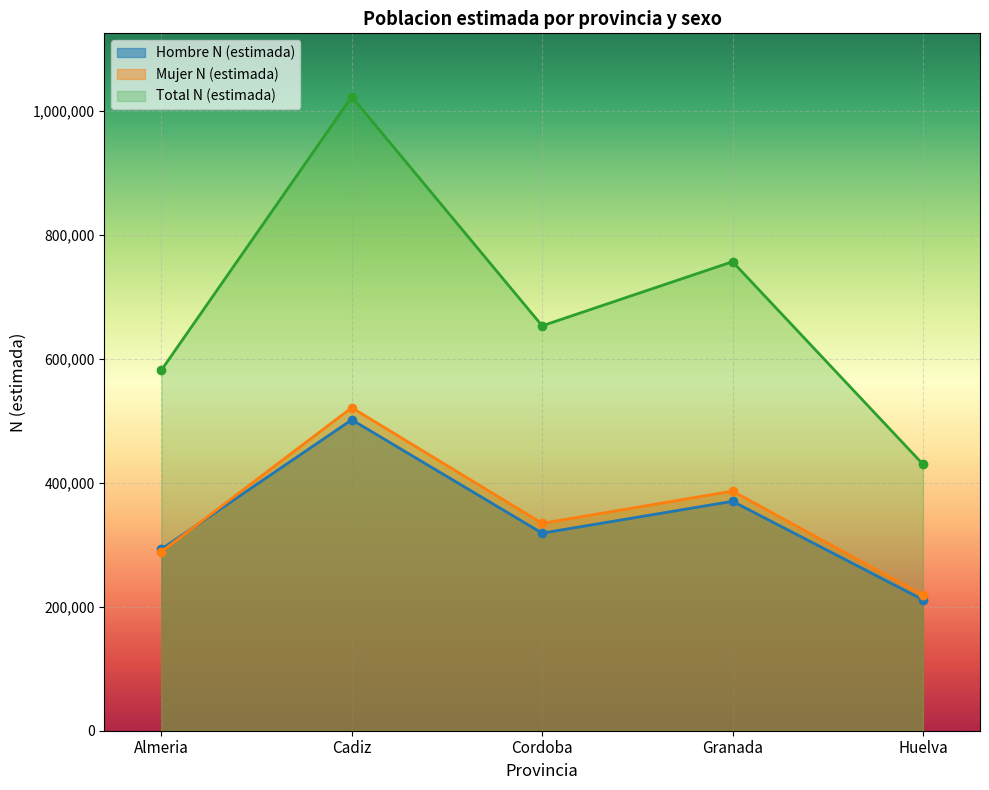

What is the value of the Hombre N (estimada) point at the 4th from the left?

369964